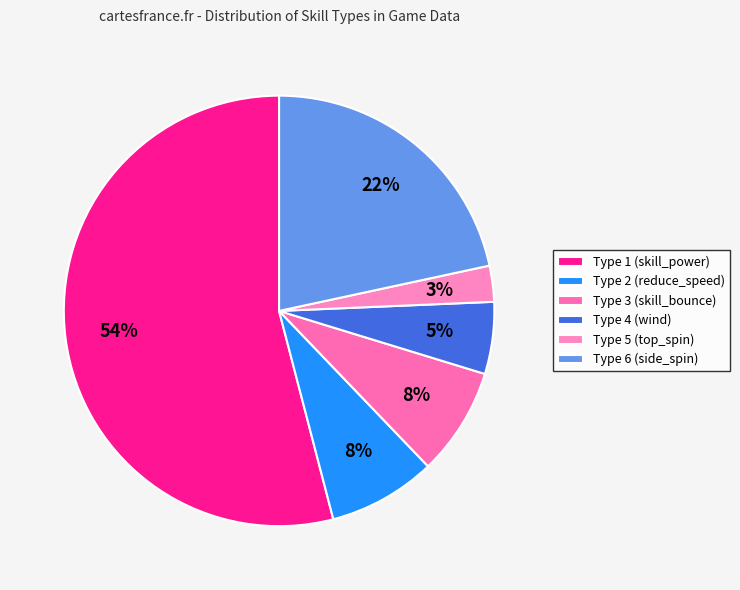

How many segments does this pie chart have?

6